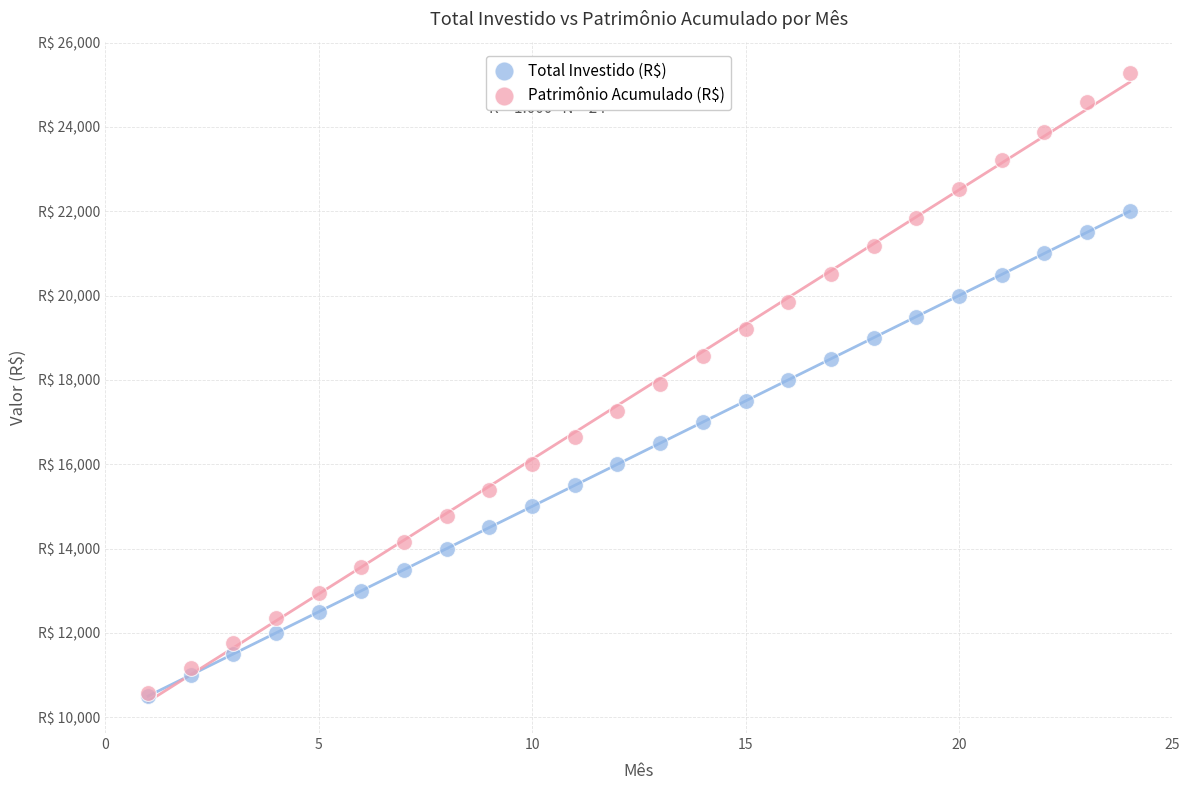

Which series reaches the maximum Y coordinate?

Patrimônio Acumulado (R$)